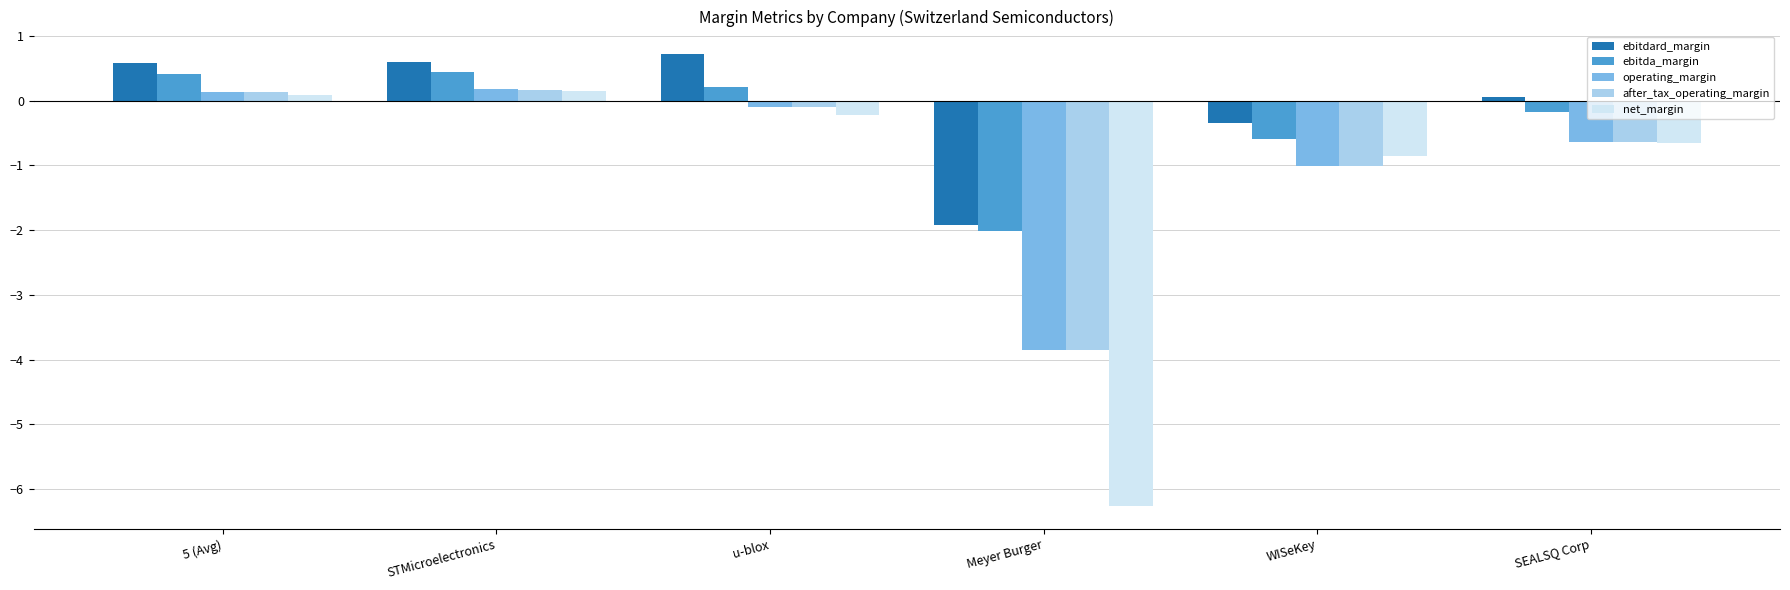

What position from the left is u-blox?

3